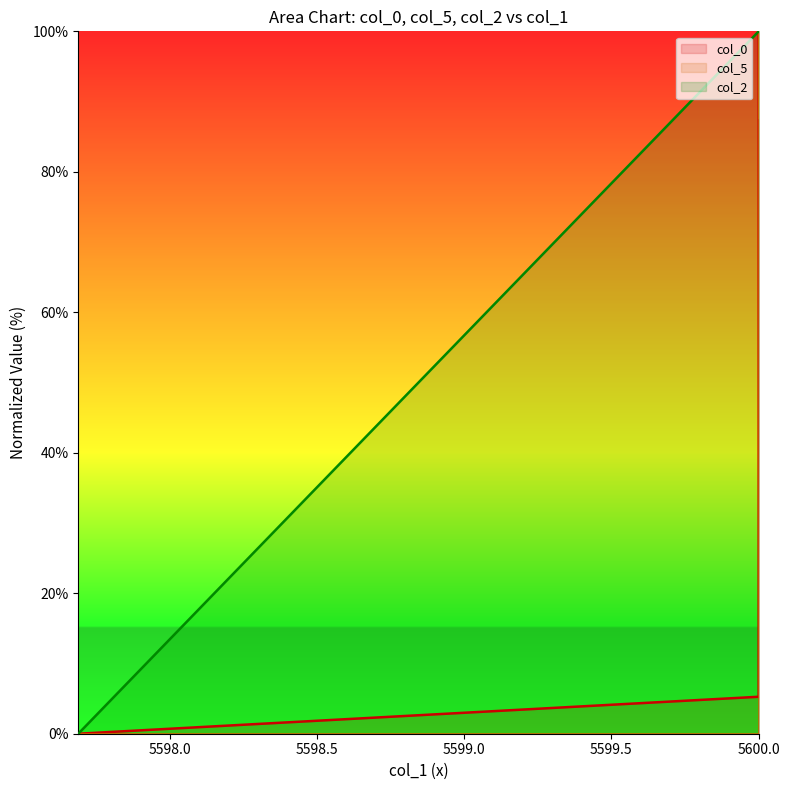

What is the difference between the col_0 values at 5600.0 and 5600.0?

21.1